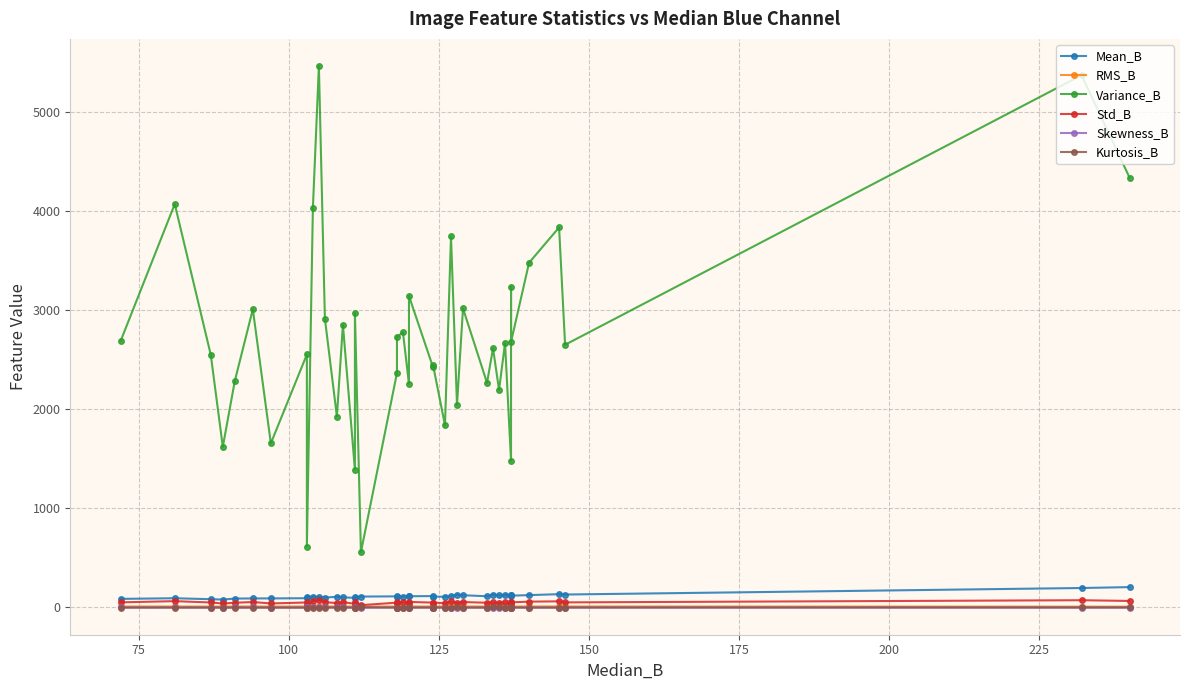

How many data points in Skewness_B are less than 0?

34